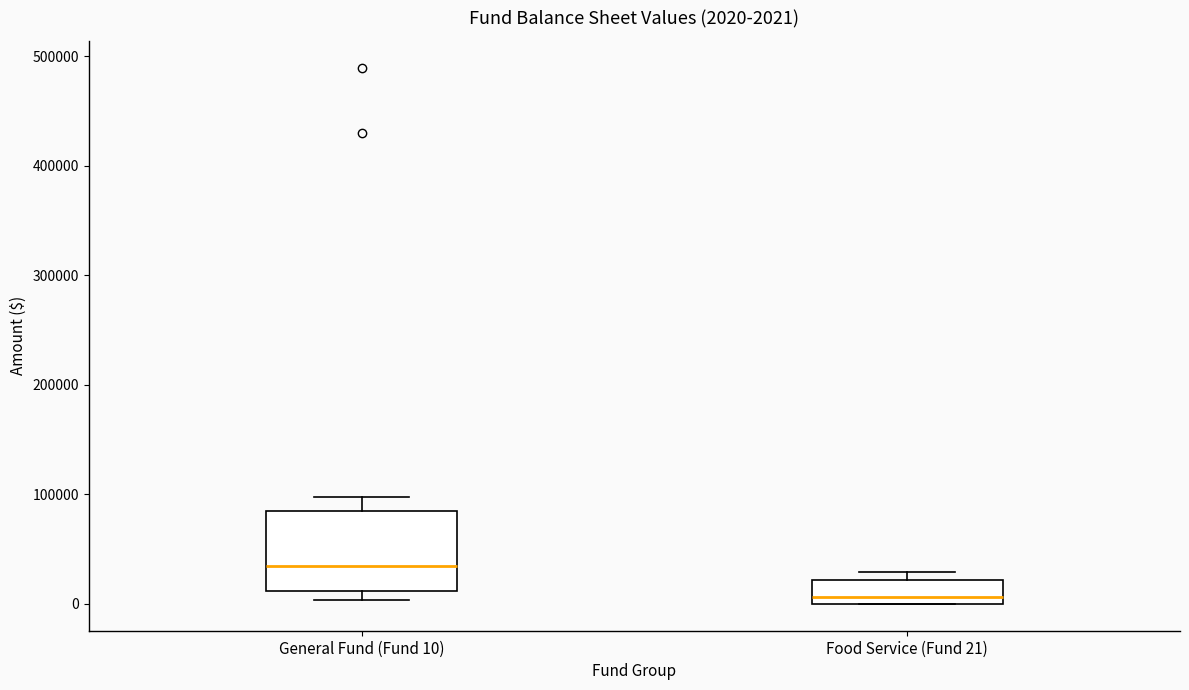

Which box's median line is the lowest?

Food Service (Fund 21)